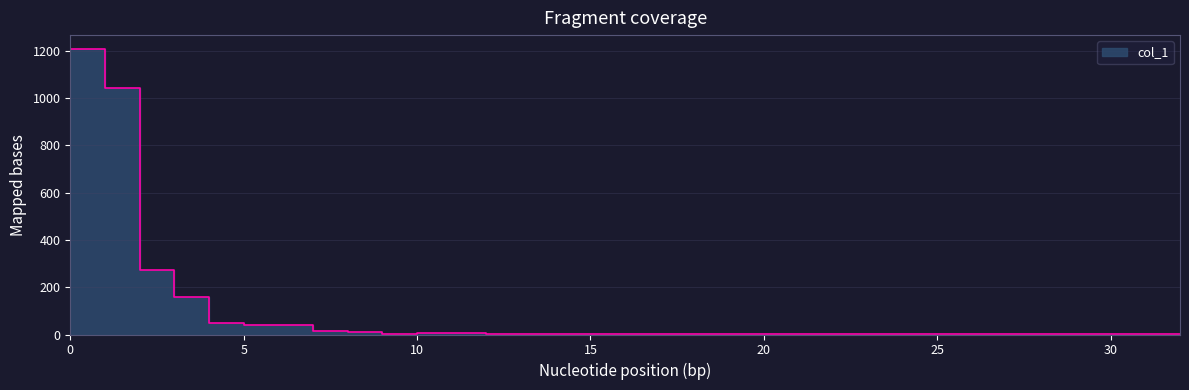

Rank the categories by value from highest to lowest.

0, 1, 2, 3, 4, 6, 5, 7, 8, 10, 9, 13, 12, 14, 15, 16, 18, 20, 30, 32